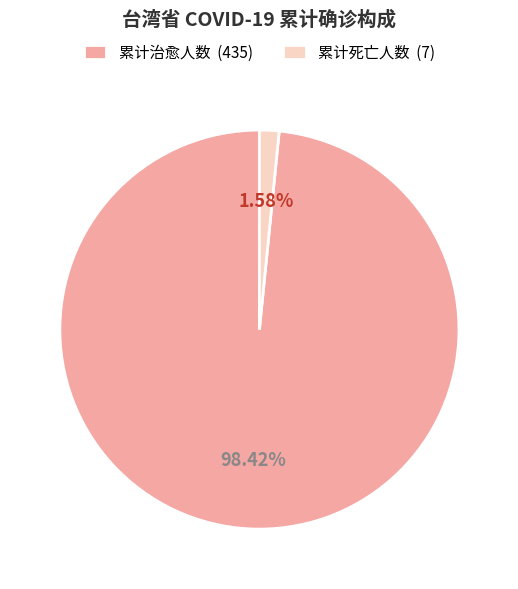

What percentage is NOT represented by 累计治愈人数?

1.6%